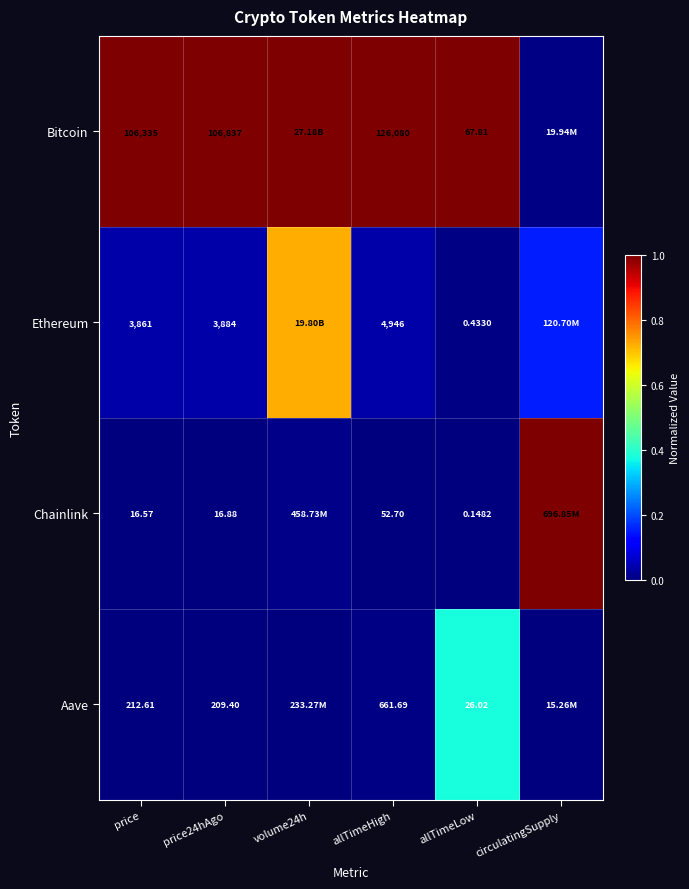

At price, list the series in order from smallest to largest.

Chainlink, Aave, Ethereum, Bitcoin